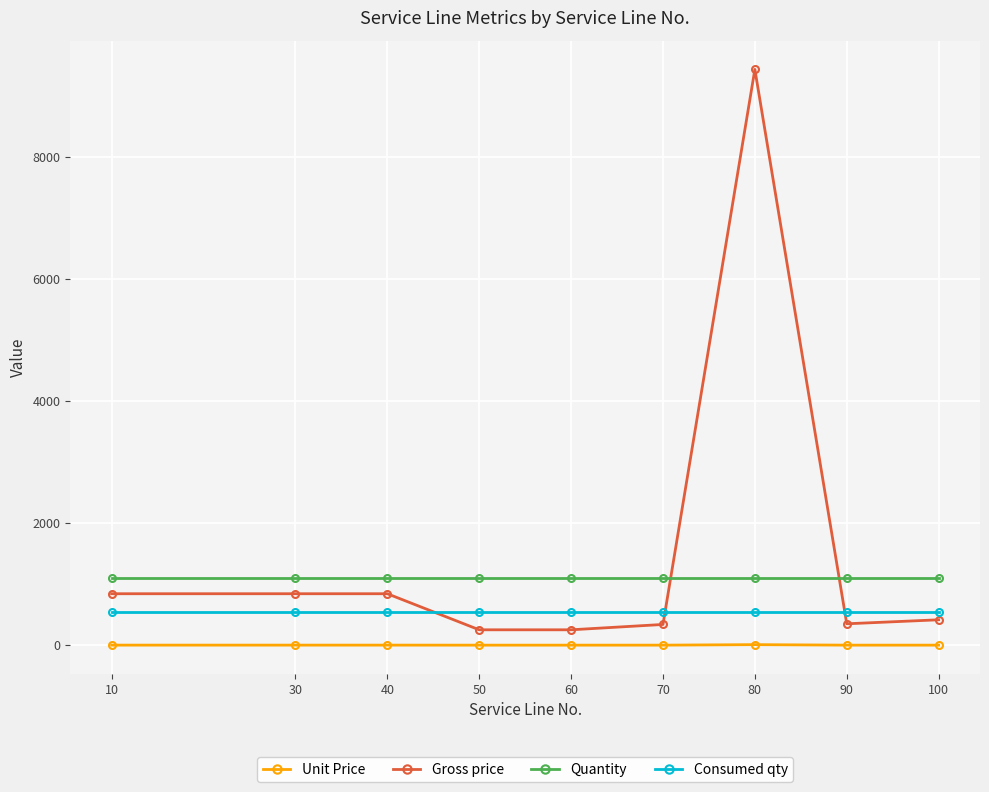

What is the maximum value for Consumed qty?

548.0